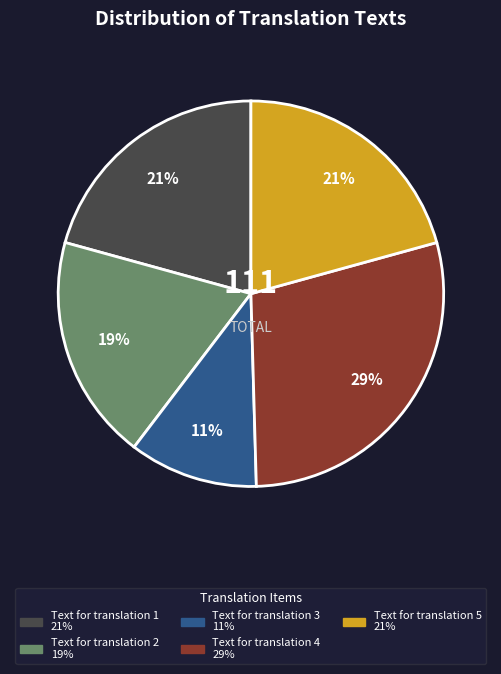

The Text for translation 5 slice represents 11% of the pie. True or false?

False